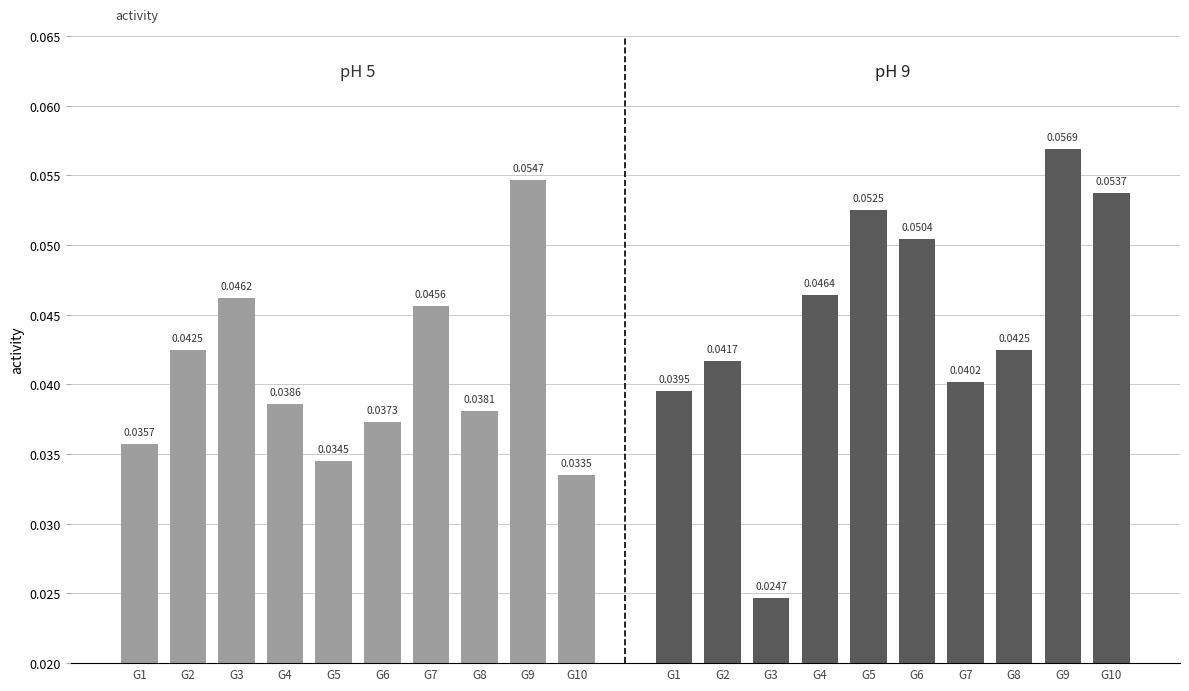

True or false: pH 9 has a value of 0.1 at G6.

False